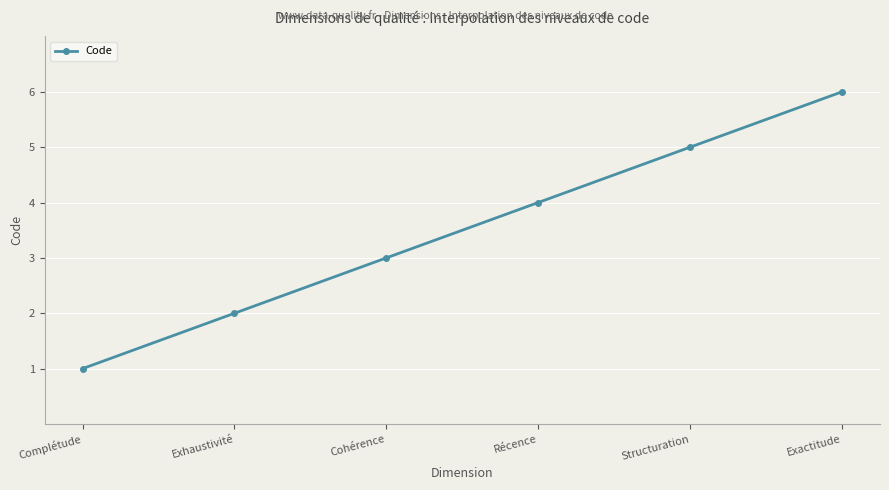

True or false: the data has more than 0 interior local peaks.

False